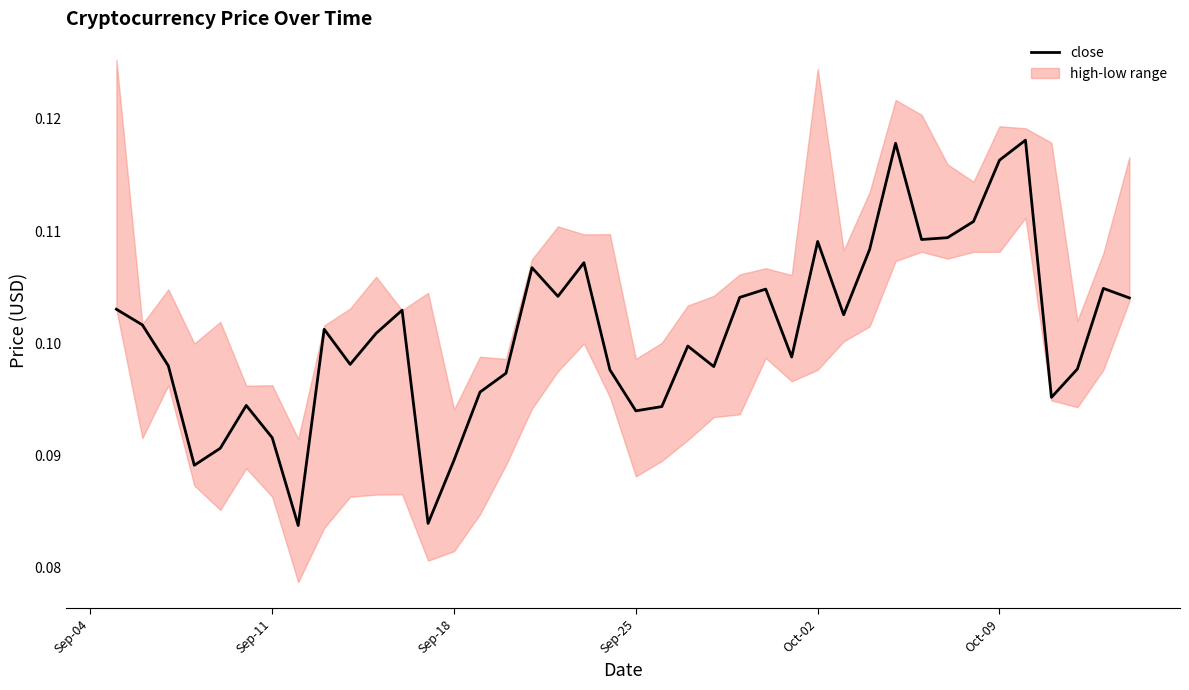

What is the sum of all values?

4.0